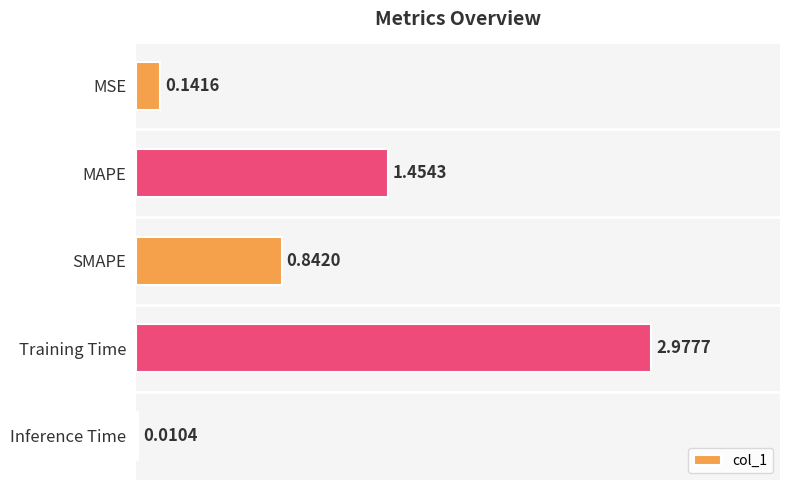

What is the average value?

1.1